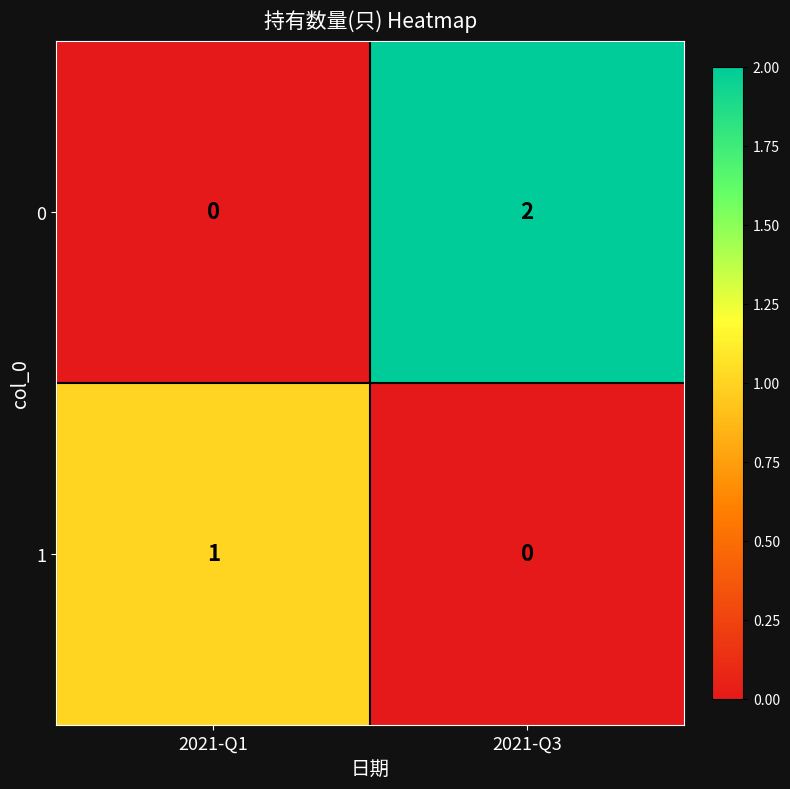

Reading left to right, extract all data points from this chart.

0: 0	2
1: 1	0